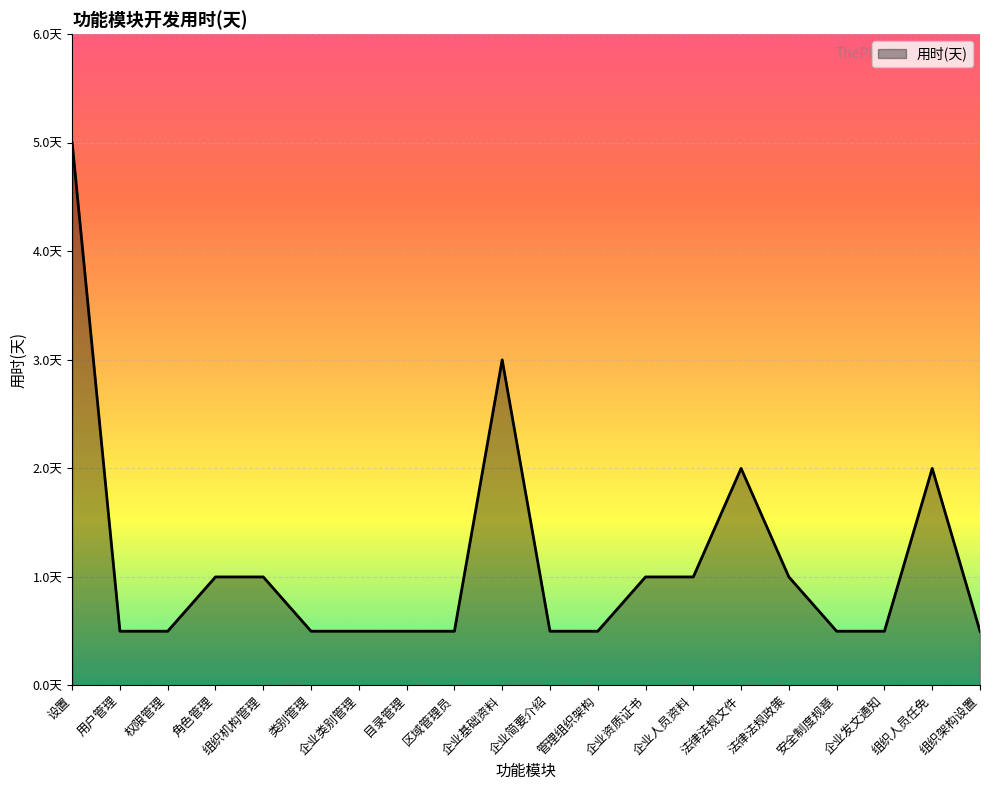

What is the difference between the maximum and second lowest values?

4.5